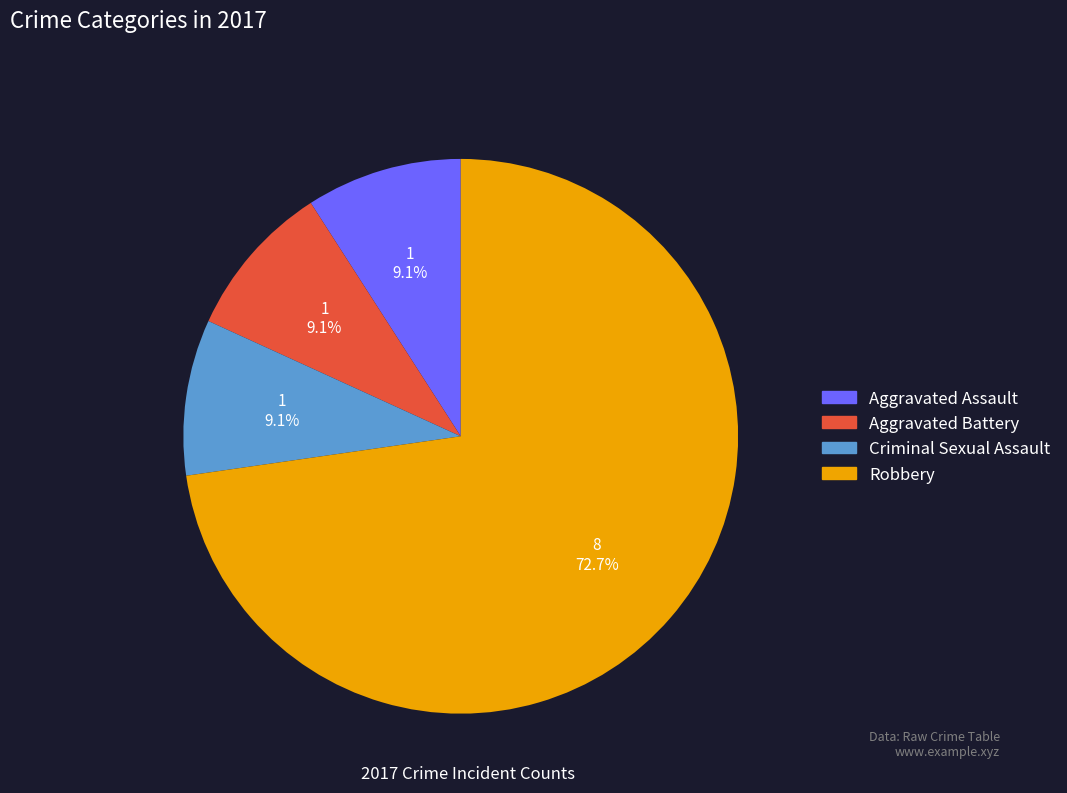

Which category accounts for the majority?

Robbery